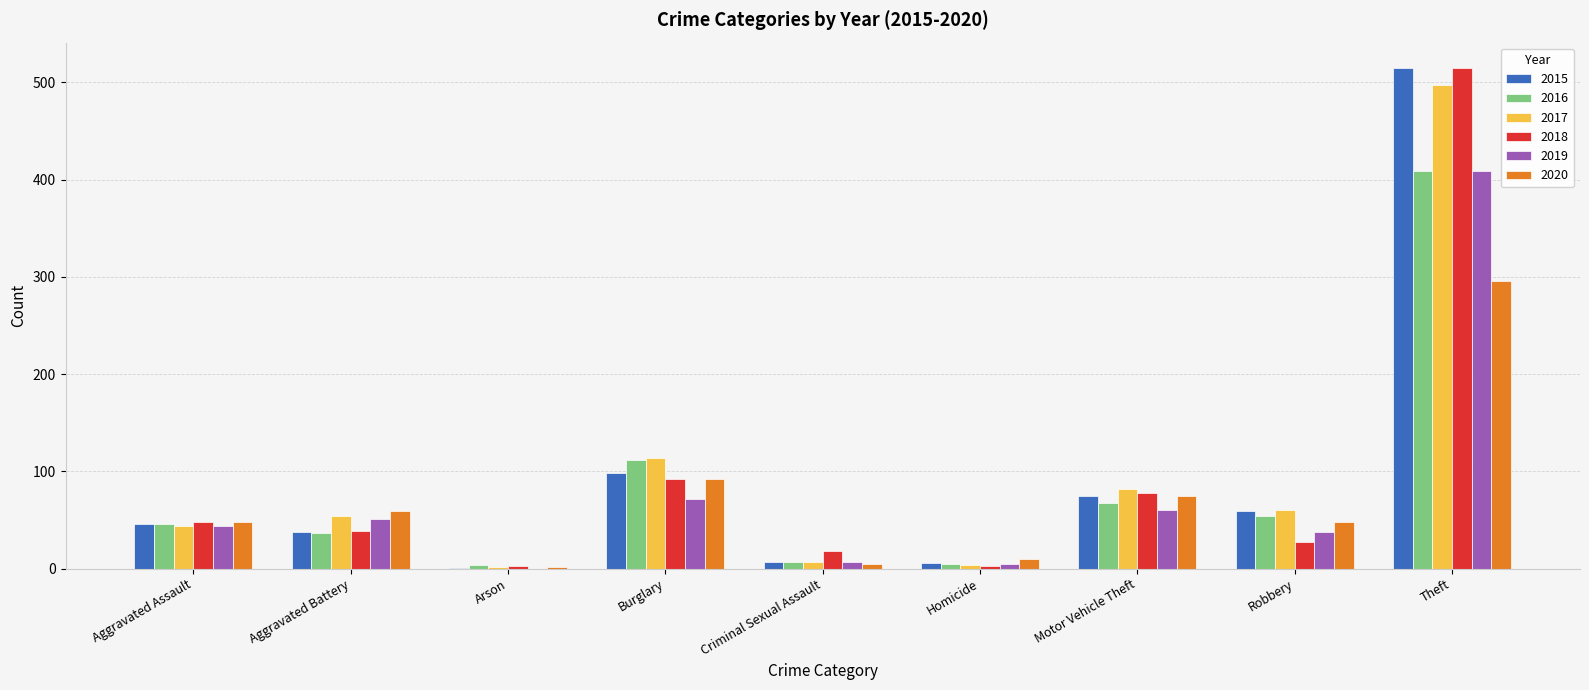

Which series changed the most between Aggravated Assault and Motor Vehicle Theft?

2017